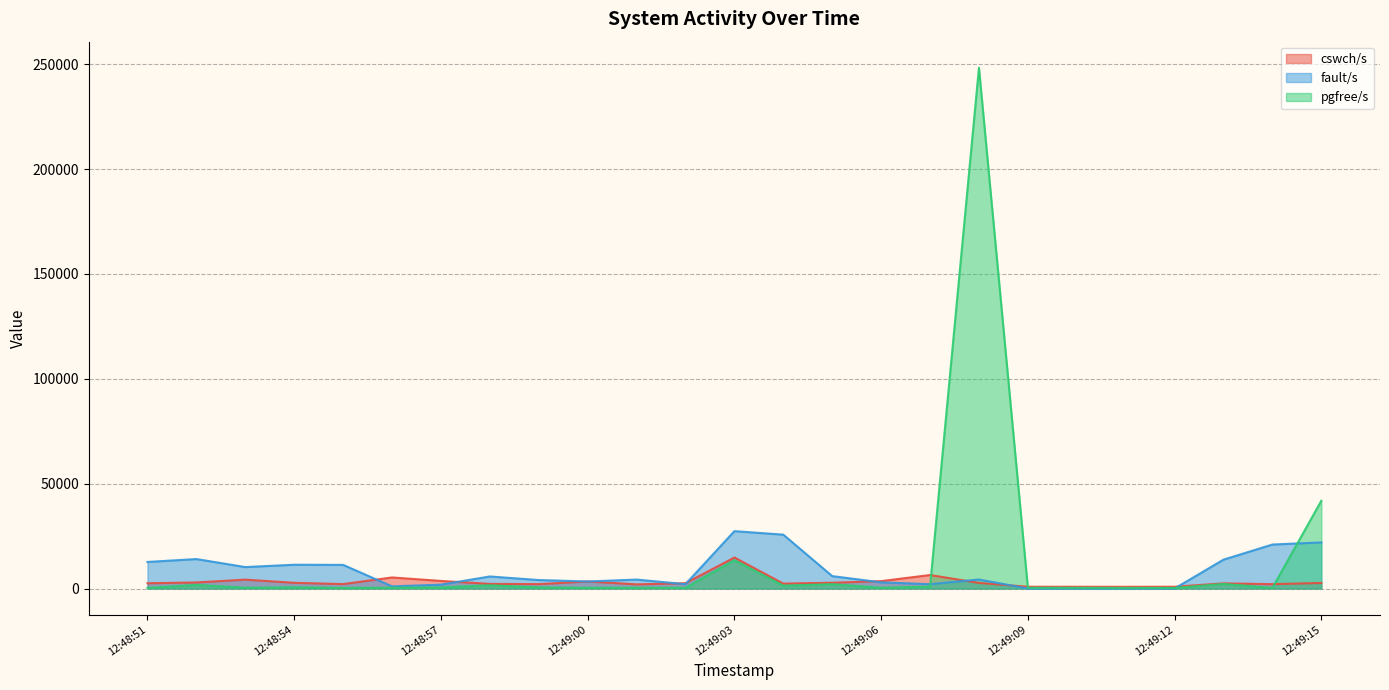

At which label does fault/s first exceed 4300?

12:48:51